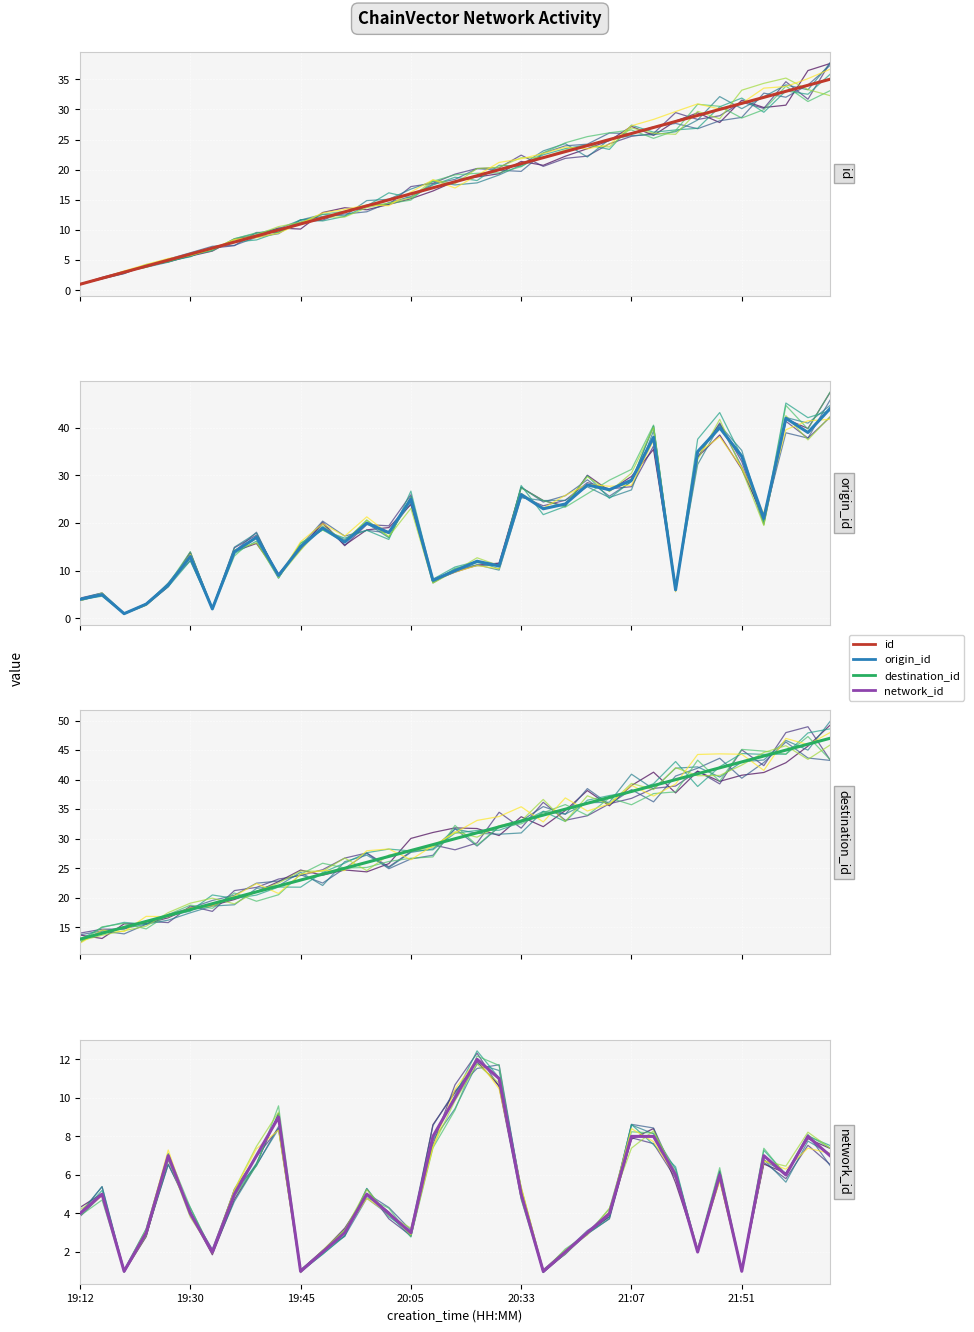

At how many categories does at least one series exceed 18?

29